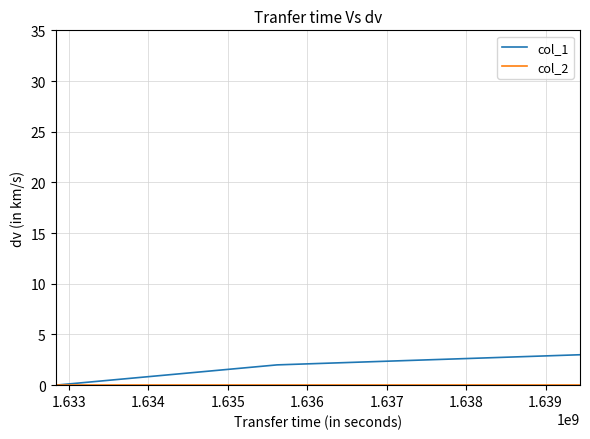

What is the greatest value displayed?

3